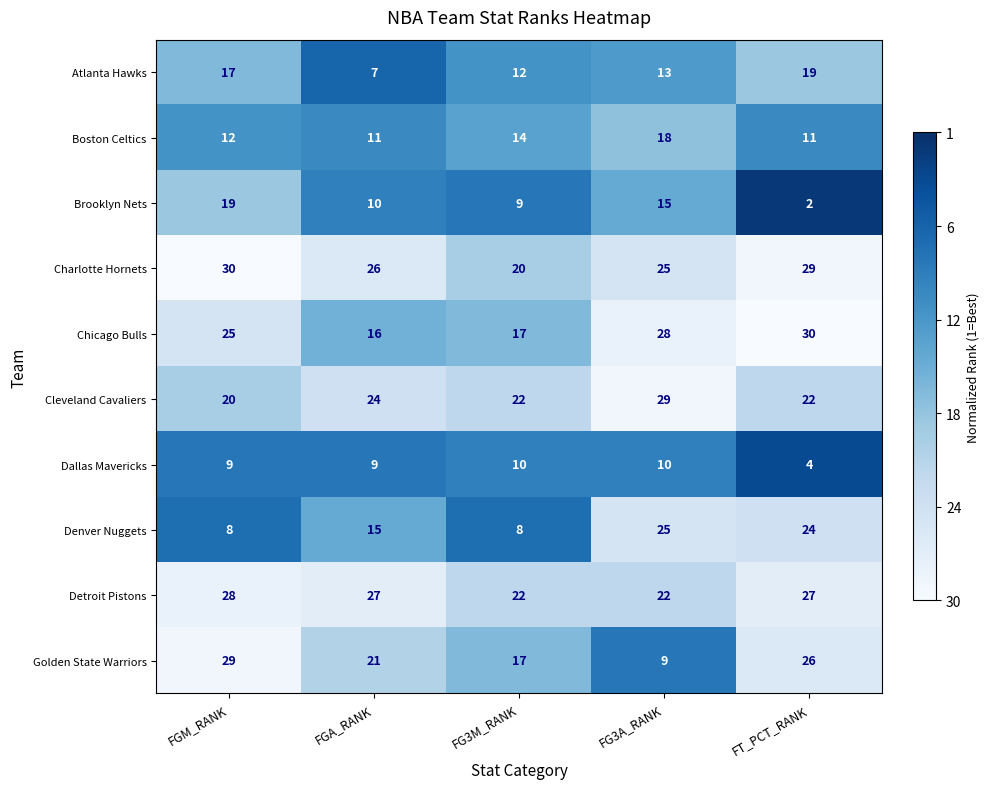

What is the highest value of the Boston Celtics series?

18